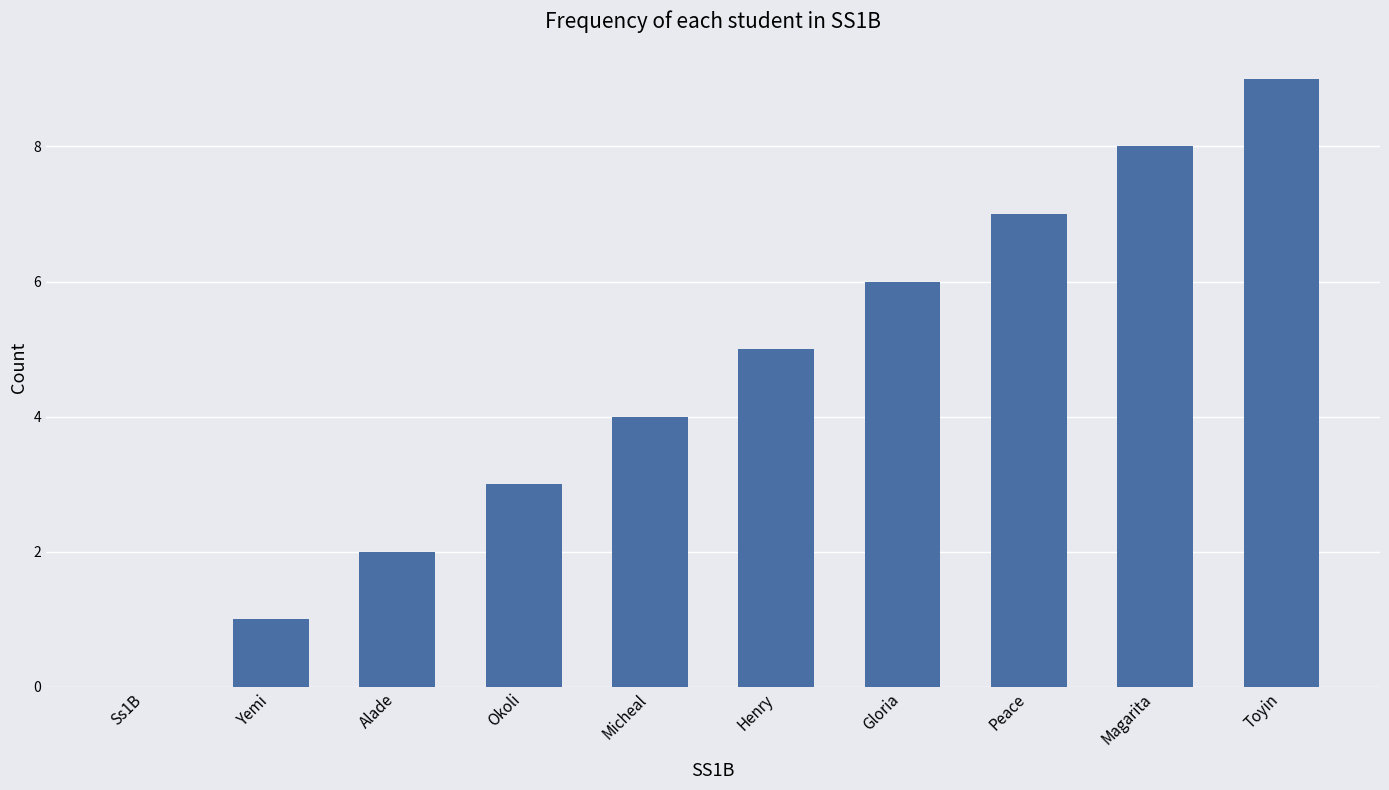

What is the sum of all values?

45